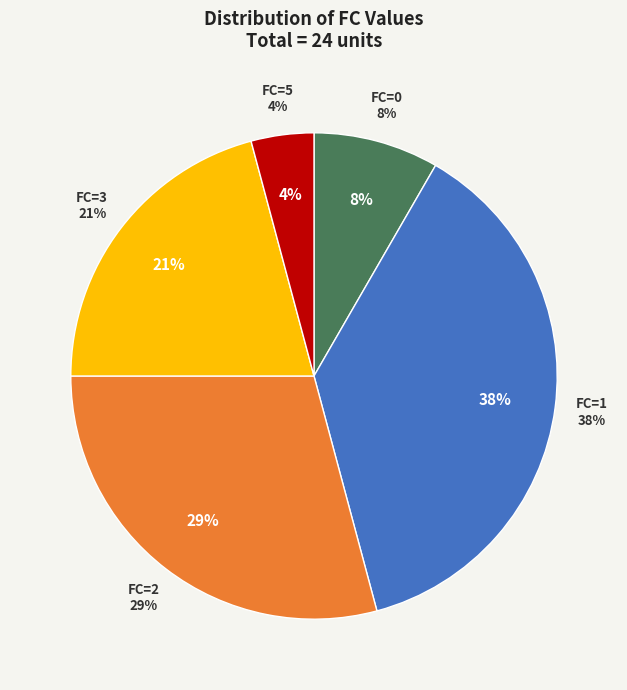

How much of the chart is everything except 2?

70.8%